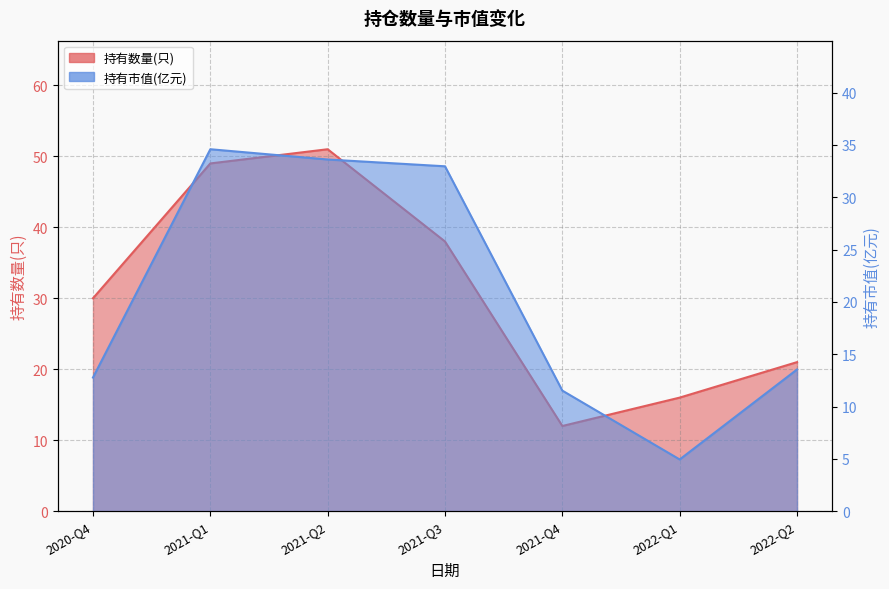

In 持有市值(亿元), how many points are higher than both neighbors (excluding endpoints)?

1